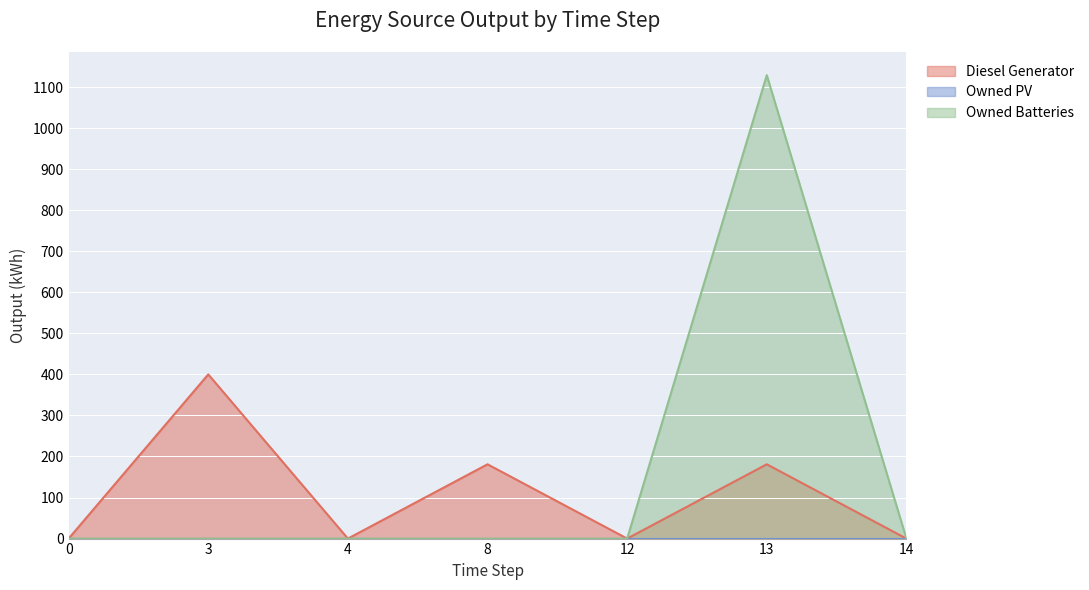

Which series has the widest spread of values?

Owned Batteries